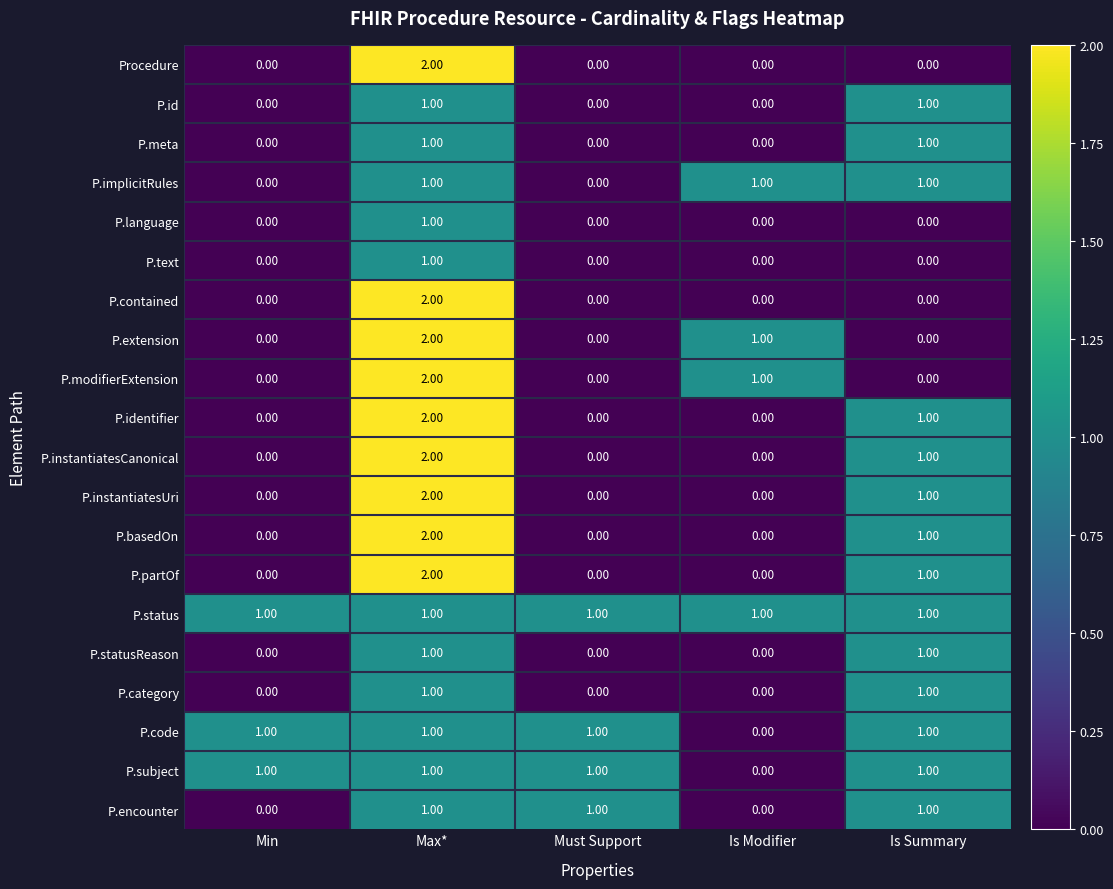

Which series has the largest total across all categories?

P.status